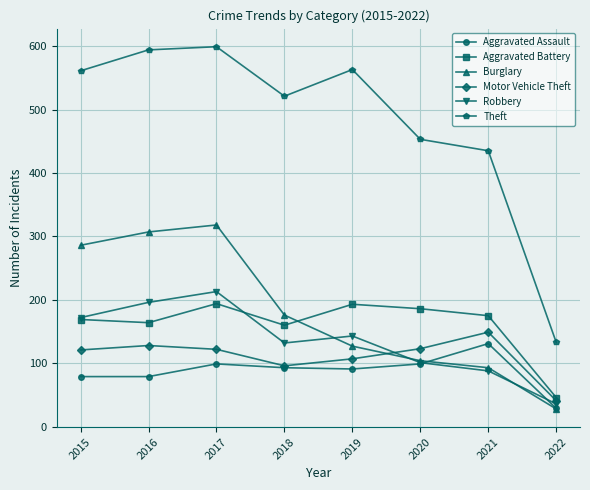

What are all the series names shown in the legend?

Aggravated Assault, Aggravated Battery, Burglary, Motor Vehicle Theft, Robbery, Theft